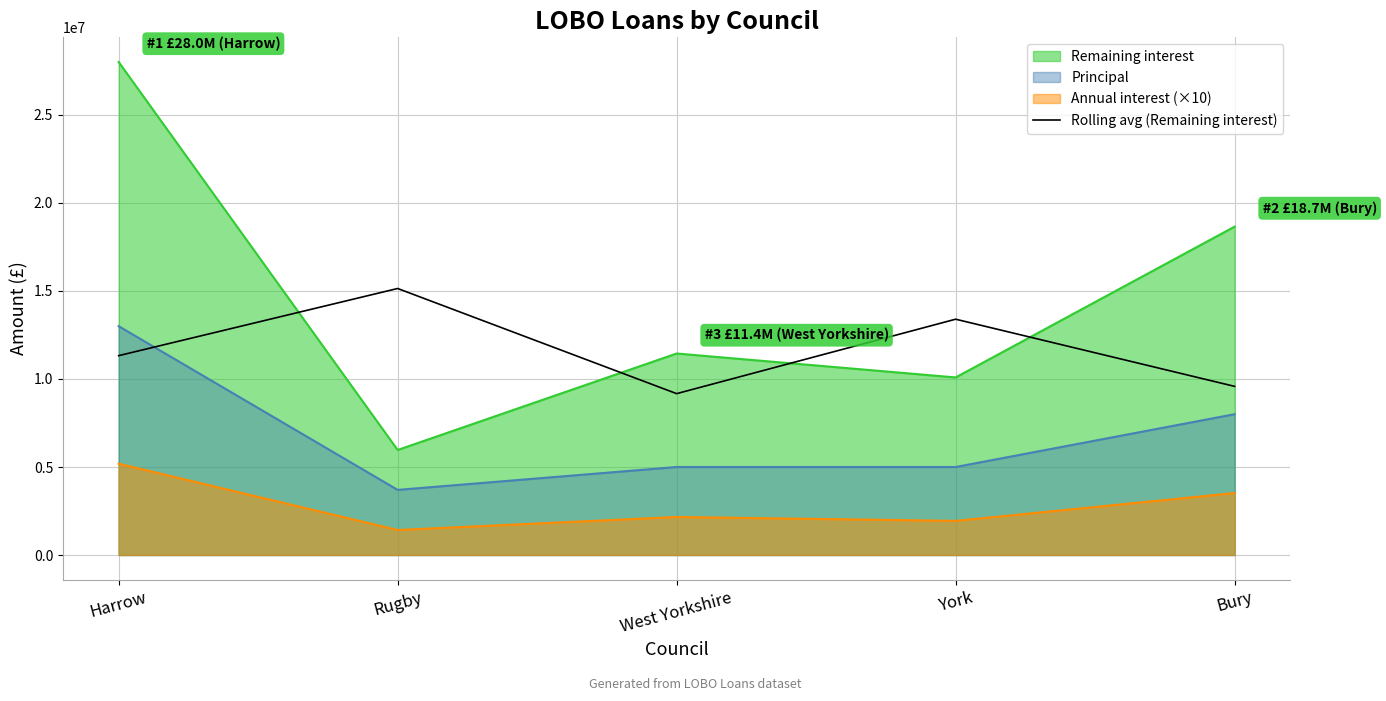

Rank the categories by value from highest to lowest.

Rugby, York, Harrow, Bury, West Yorkshire